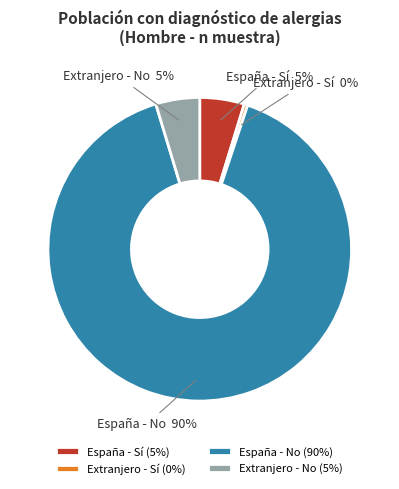

Does España - Sí represent more than half of the total?

No